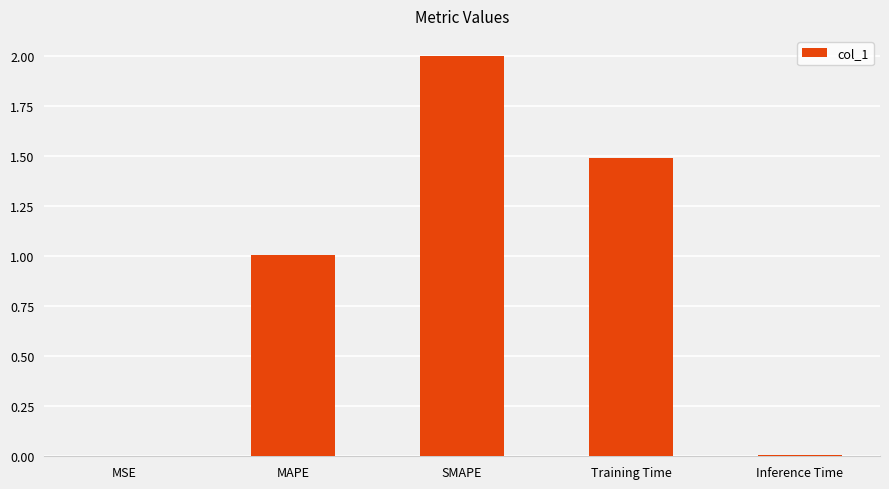

Between Training Time and SMAPE, which is larger?

SMAPE